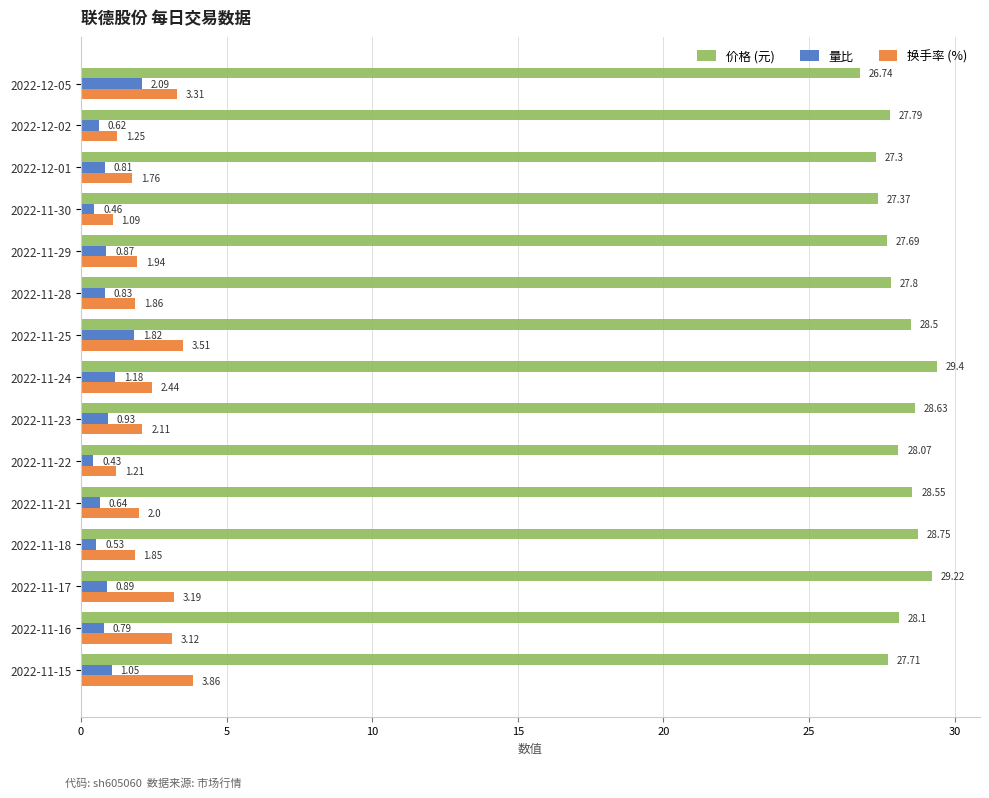

What is the sum of the 价格 (元) values at 2022-11-29 and 2022-12-01?

55.0